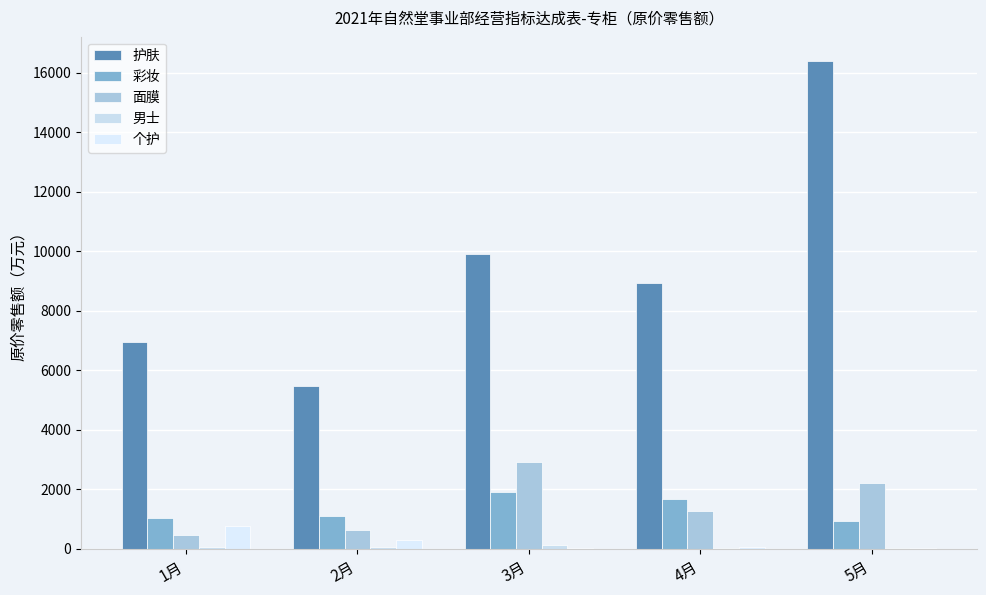

How many series are shown in this chart?

5